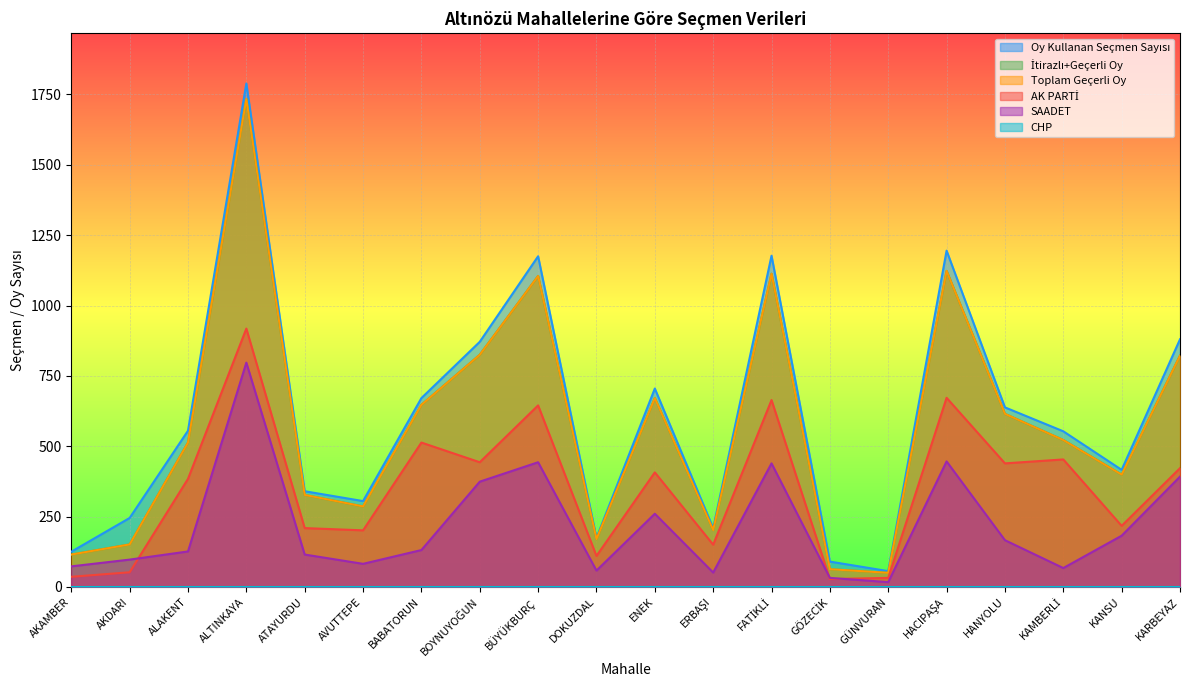

What is the spread (max minus min) of values at ALAKENT?

429